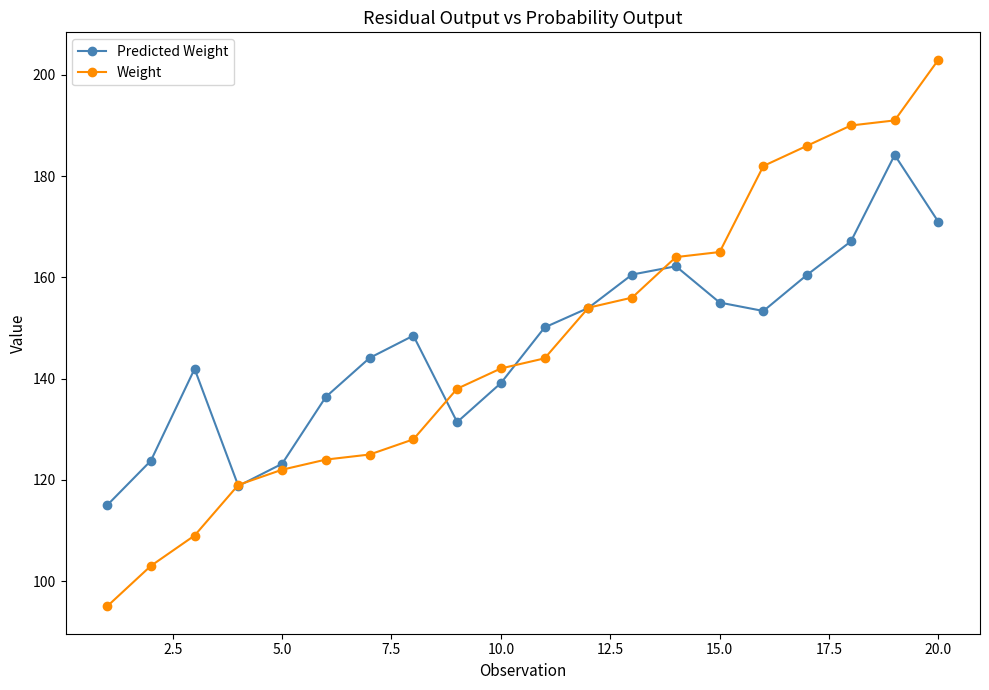

What is the average value of the Predicted Weight series?

147.0